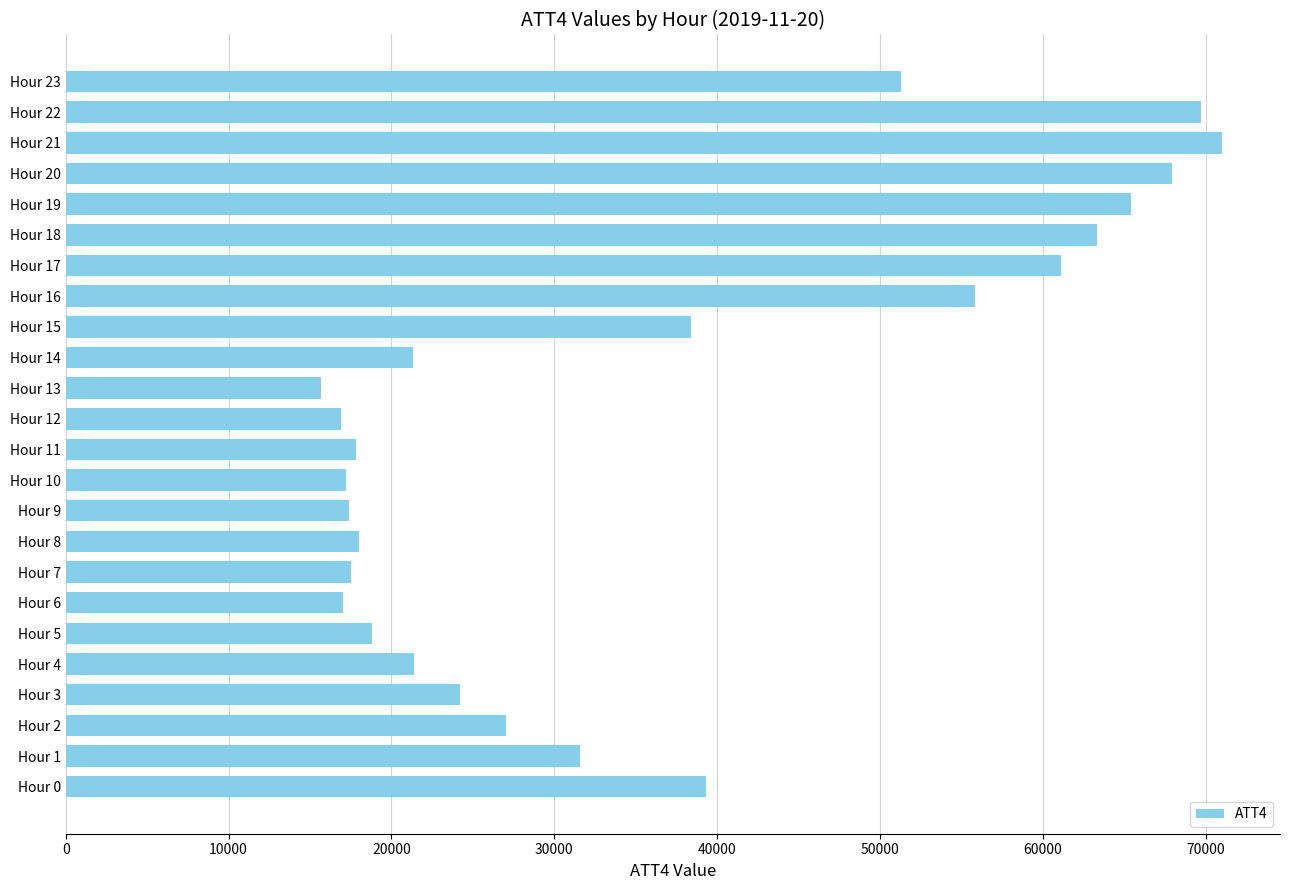

Where is the data nearest to the value 43350?

Hour 0